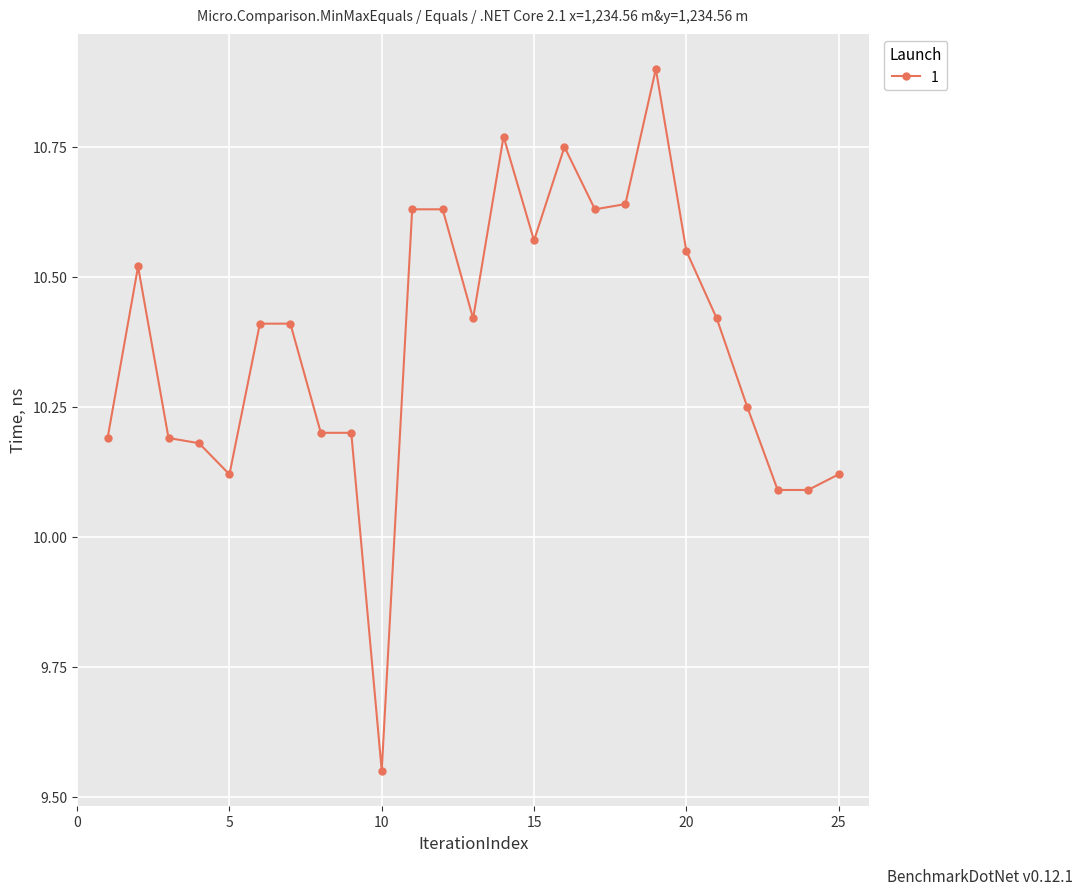

True or false: there are more than 1 points higher than both neighbors.

True